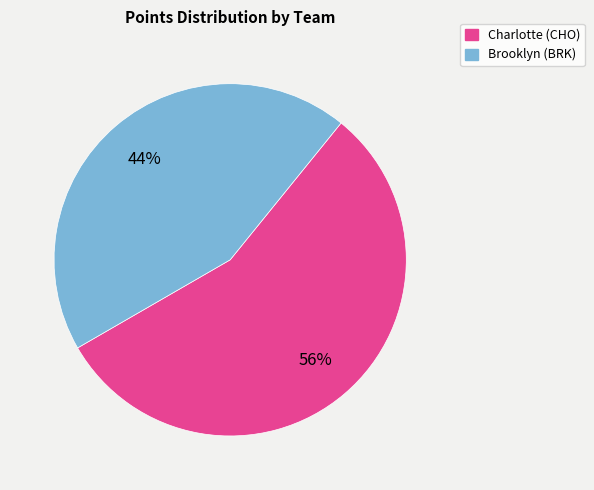

To the nearest percent, what is the difference between the largest and smallest slice percentages?

12%